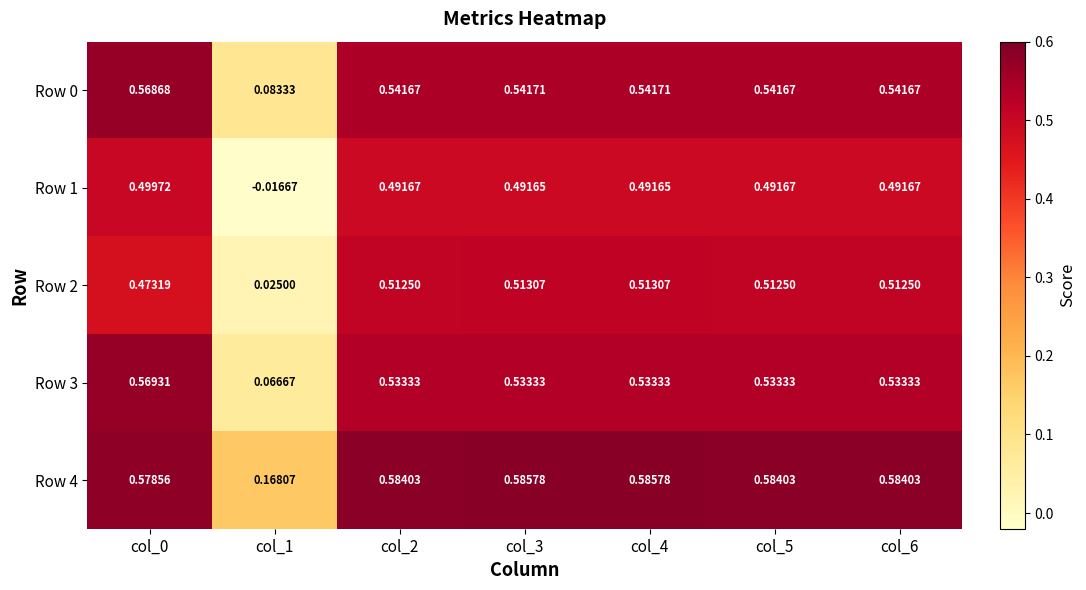

Is the value of Row 1 at col_5 greater than the value of Row 0 at col_0?

No